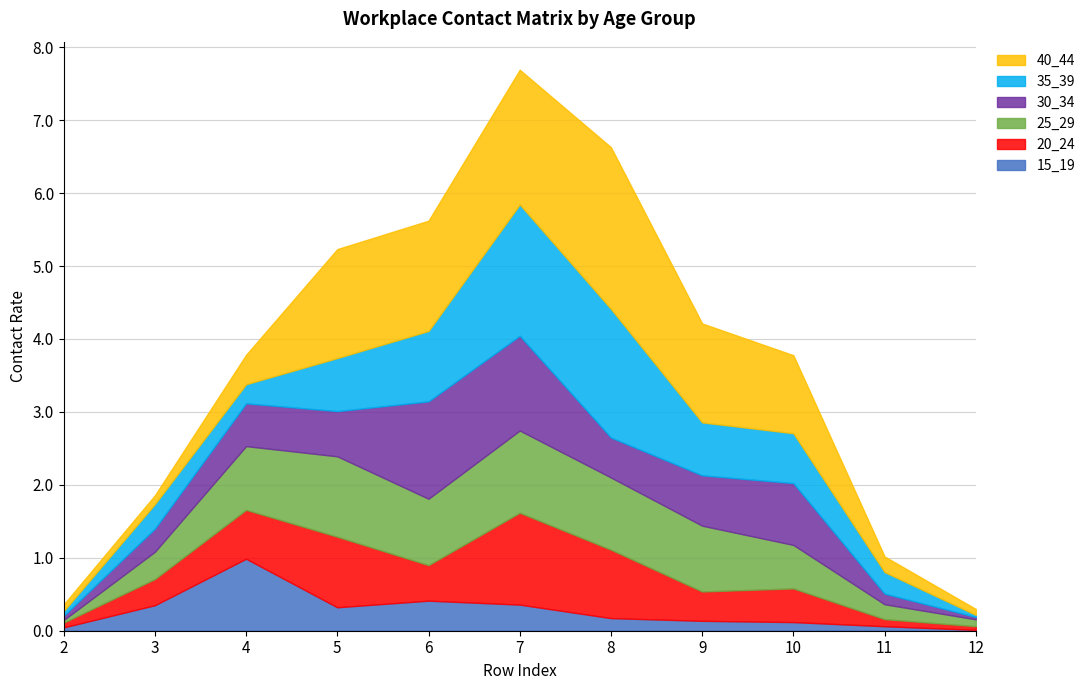

Does the chart have visible grid lines?

Yes